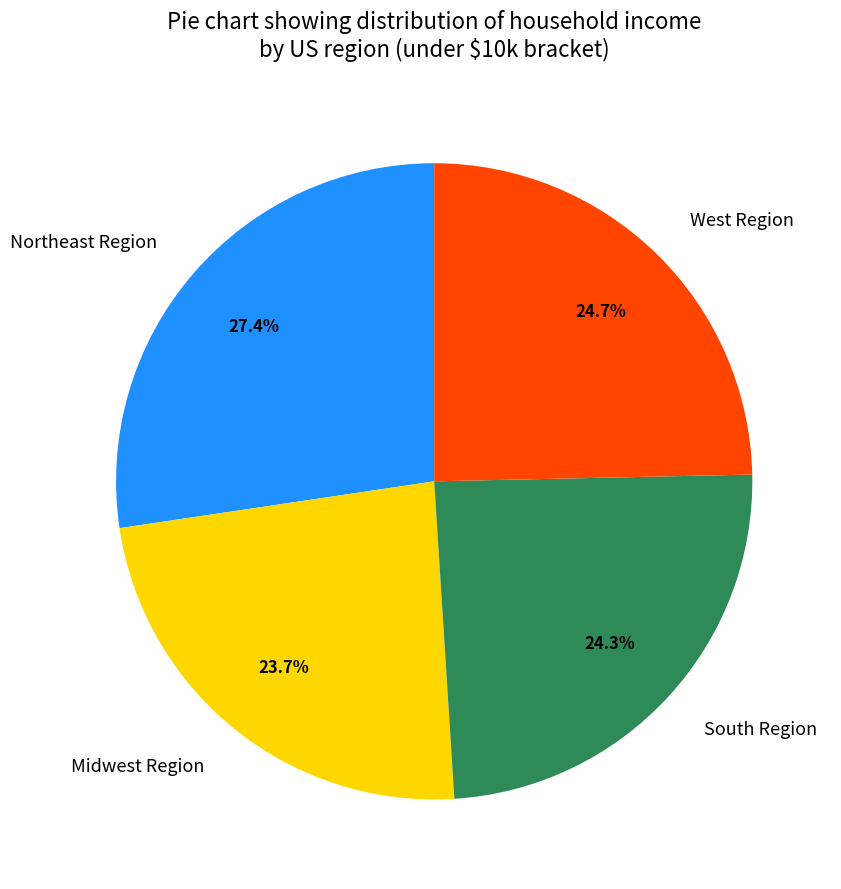

To the nearest percent, what is the difference between the Midwest Region and South Region slice percentages?

1%